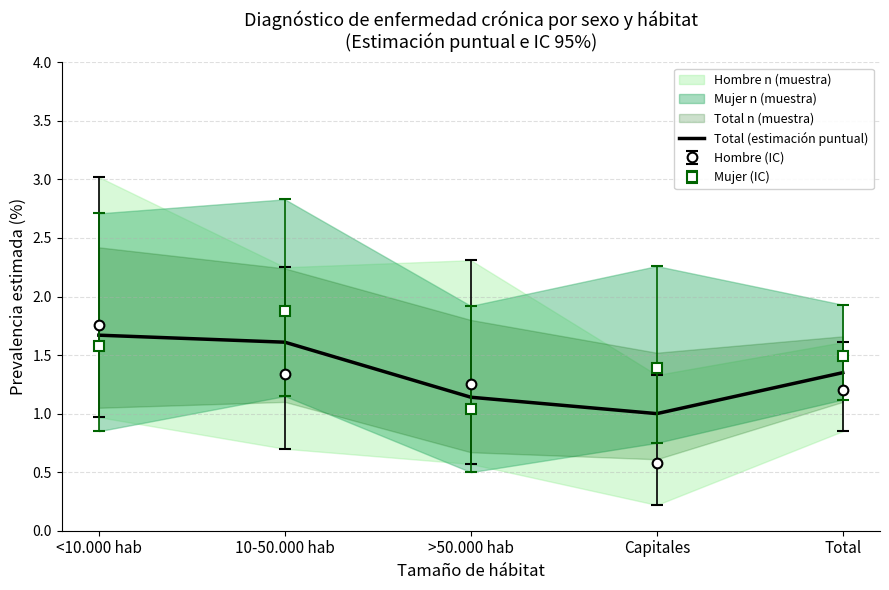

How many lines are shown in the chart?

1